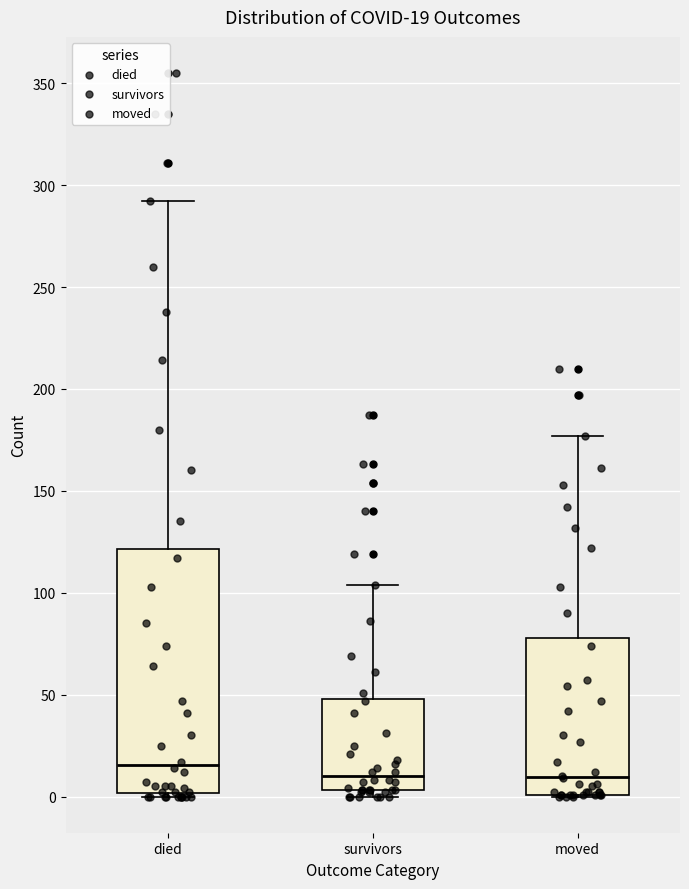

Comparing the boxes themselves (not the whiskers), which one is the tallest?

died